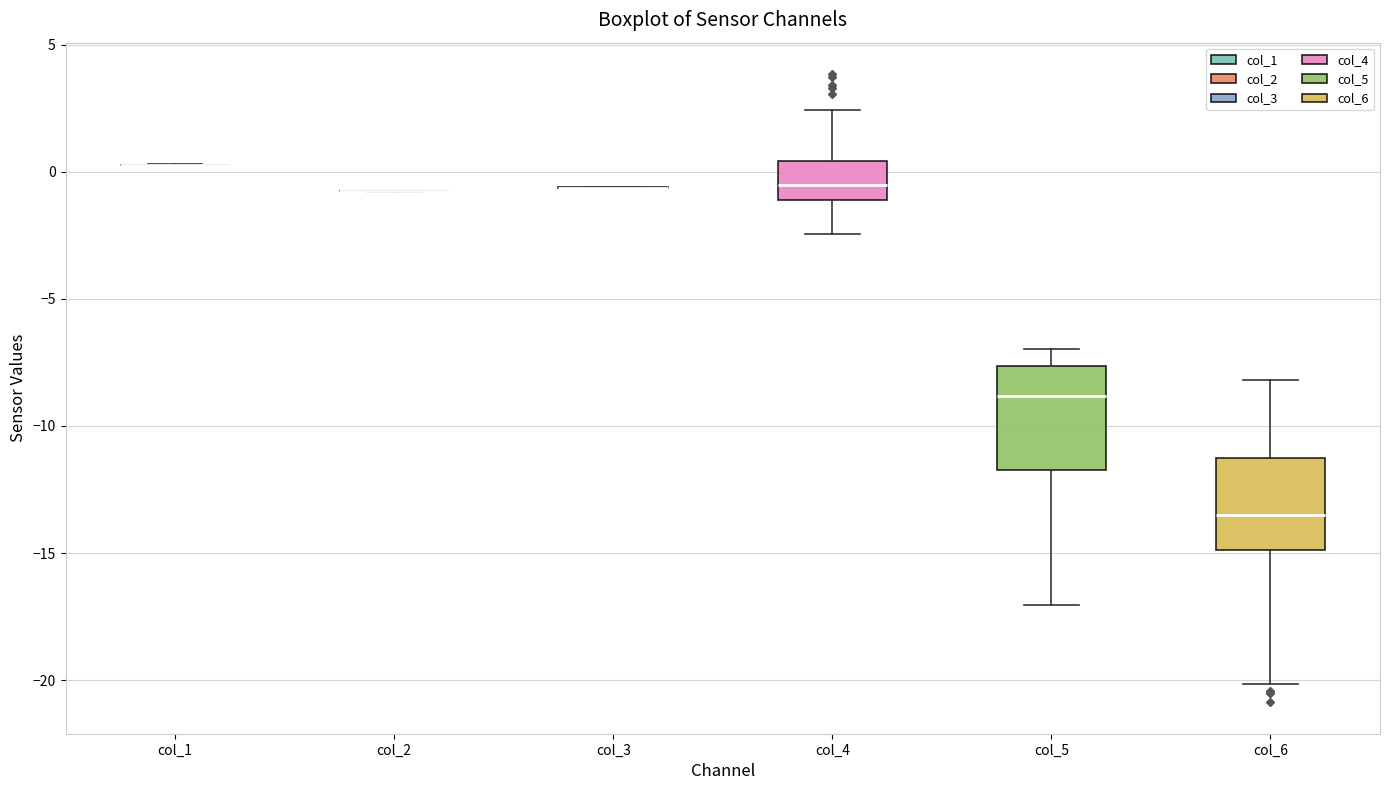

Where does the upper whisker of the box for col_4 end on the y-axis? The values are not printed on the chart, so give them approximately, as read against the axis.

2.5